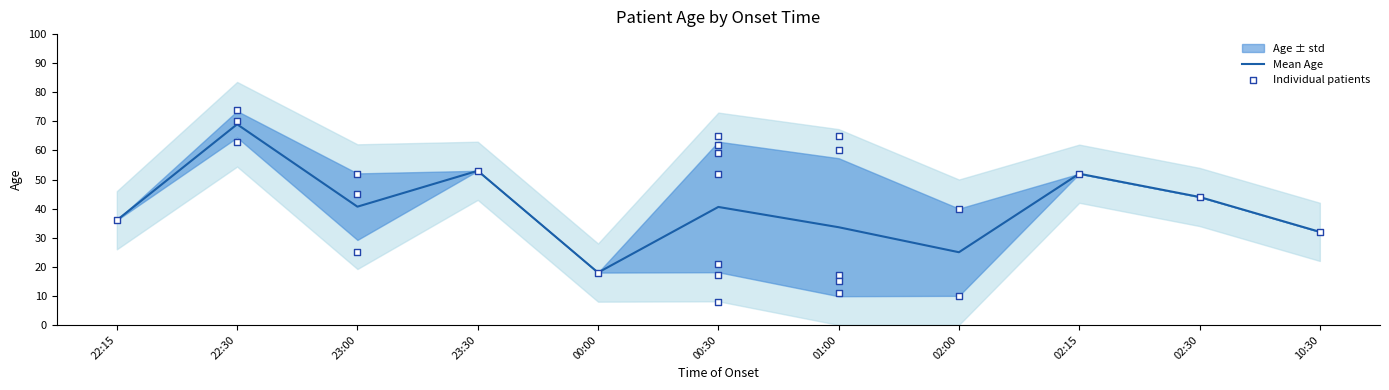

What is the ratio of the value at 23:30 to the value at 02:15?

1.0